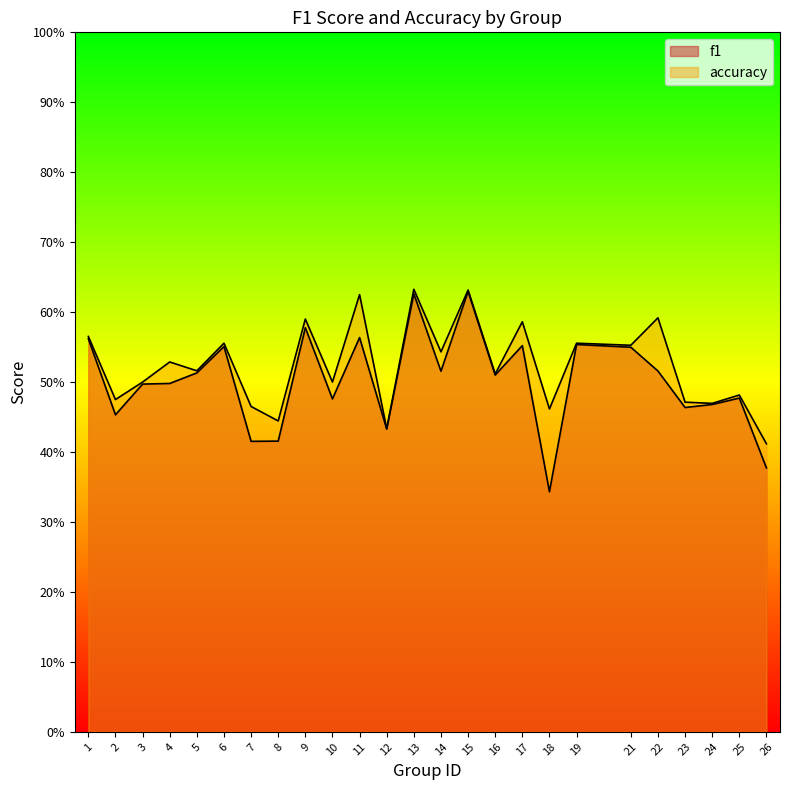

Reading left to right, extract all data points from this chart.

f1: 0.6	0.5	0.5	0.5	0.5	0.6	0.4	0.4	0.6	0.5	0.6	0.4	0.6	0.5	0.6	0.5	0.6	0.3	0.6	0.5	0.5	0.5	0.5	0.5	0.4
accuracy: 0.6	0.5	0.5	0.5	0.5	0.6	0.5	0.4	0.6	0.5	0.6	0.4	0.6	0.5	0.6	0.5	0.6	0.5	0.6	0.6	0.6	0.5	0.5	0.5	0.4